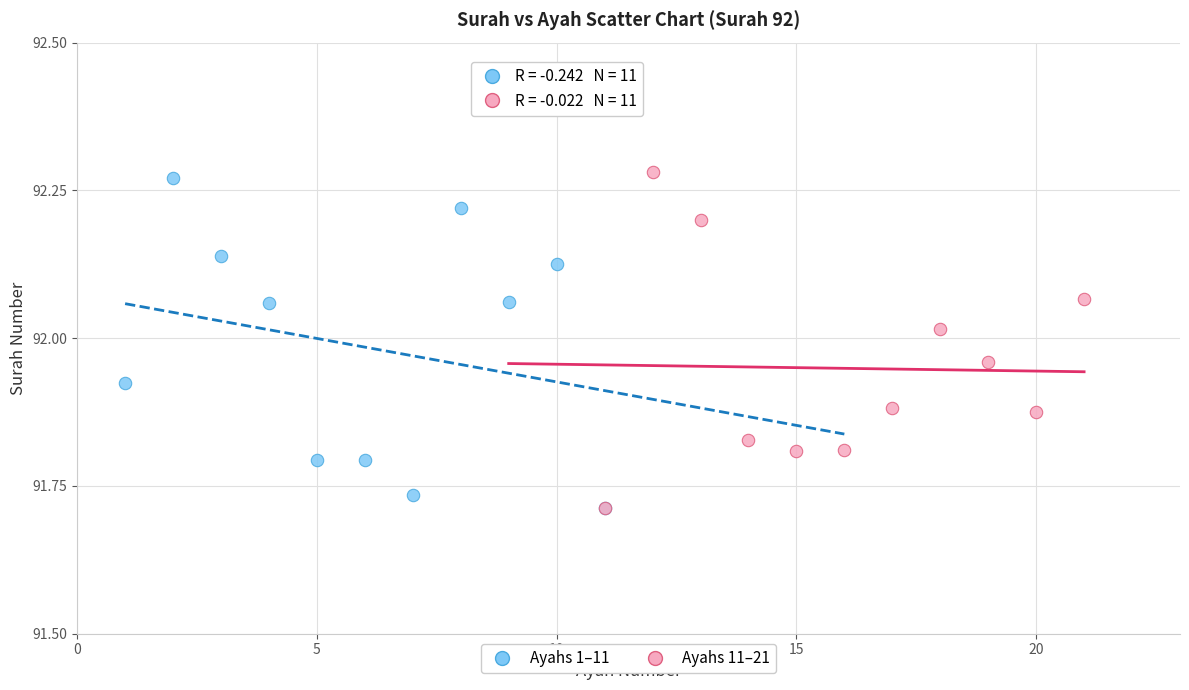

What are all the series names shown in the legend?

Ayahs 1–11, Ayahs 11–21